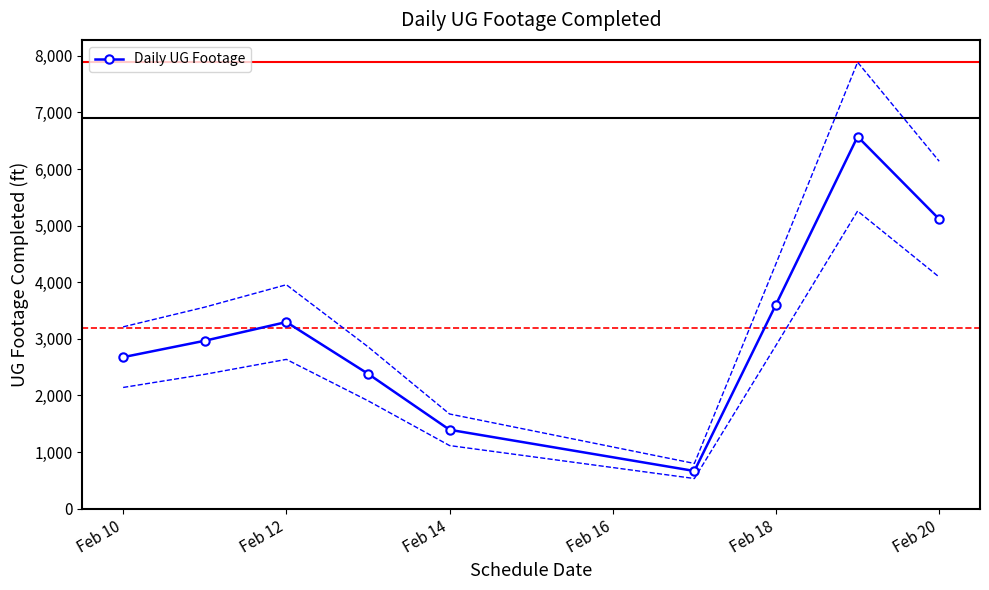

True or false: Daily UG Footage has more than 2 interior local peaks.

False